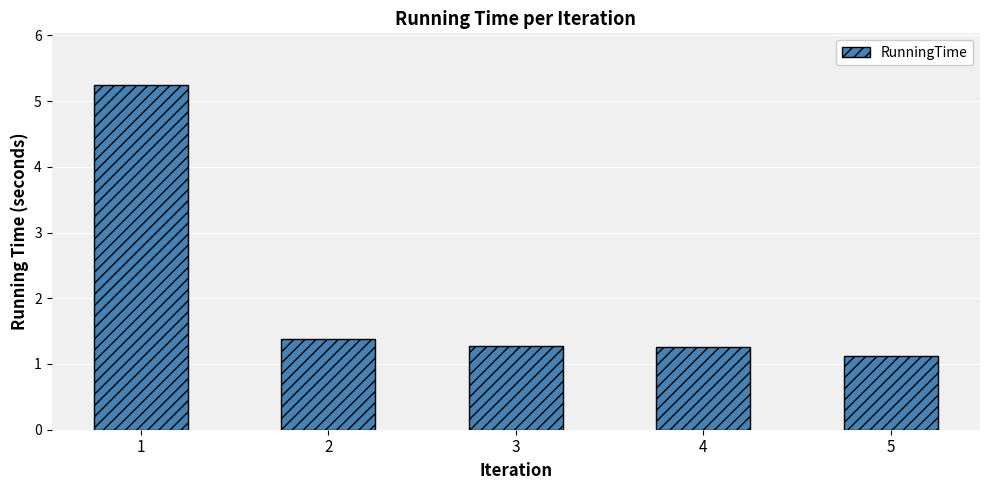

The value at 2 is 0.5. True or false?

False